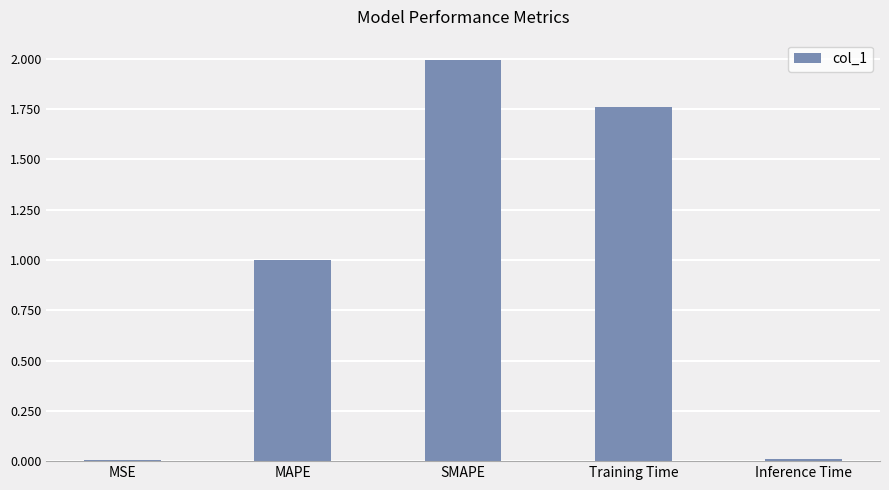

At which category does the chart reach its peak across all series?

SMAPE